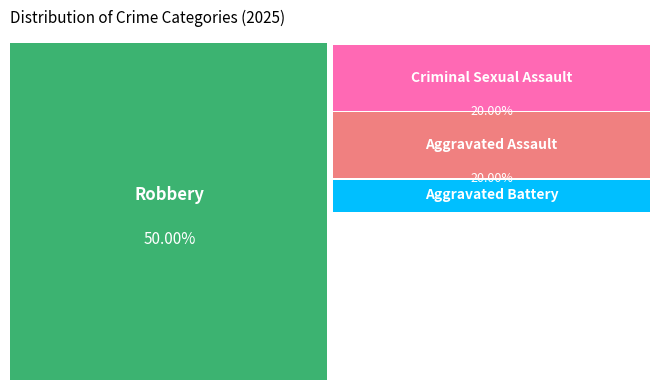

True or false: Aggravated Battery accounts for 10% of the total.

True